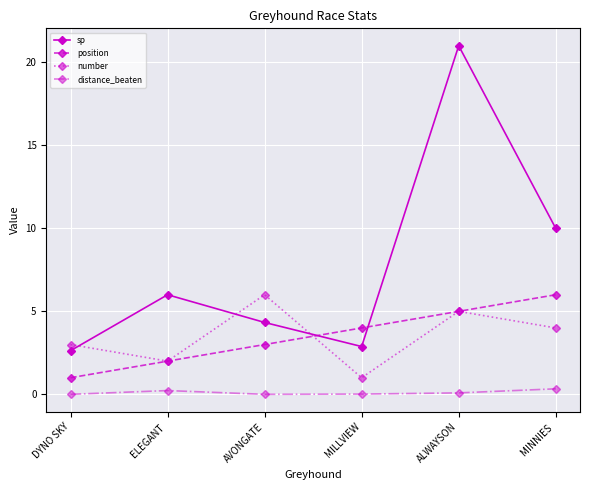

Rank the categories by position value from highest to lowest.

MINNIES , ALWAYSON, MILLVIEW, AVONGATE, ELEGANT , DYNO SKY